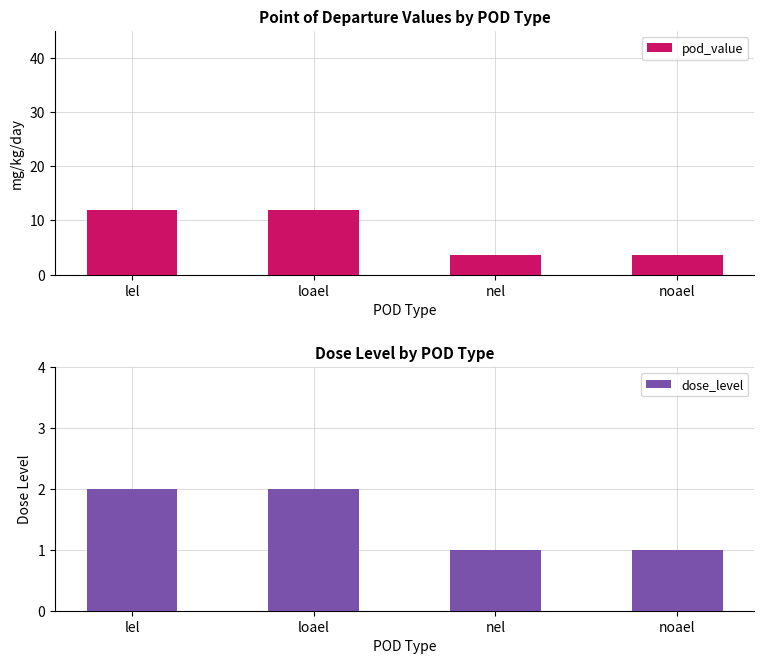

True or false: dose_level has a value of 0.3 at noael.

False